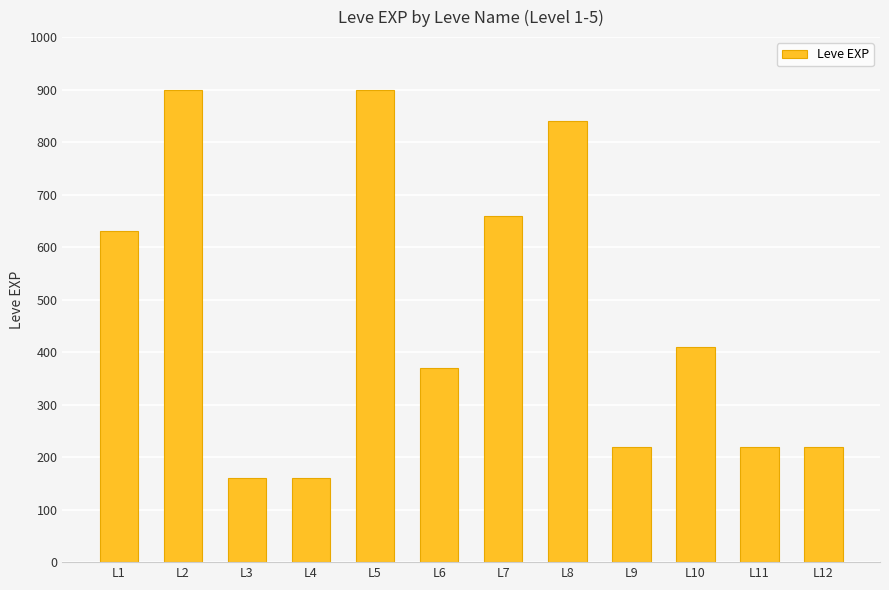

Which has a higher value, L5 or L9?

L5